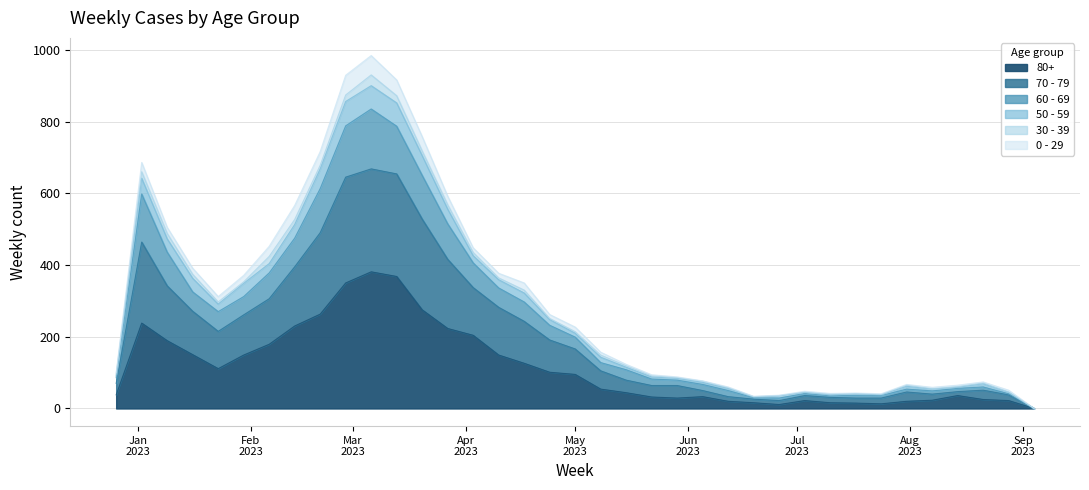

What is the label of the 28th point from the right?

2023-02-27